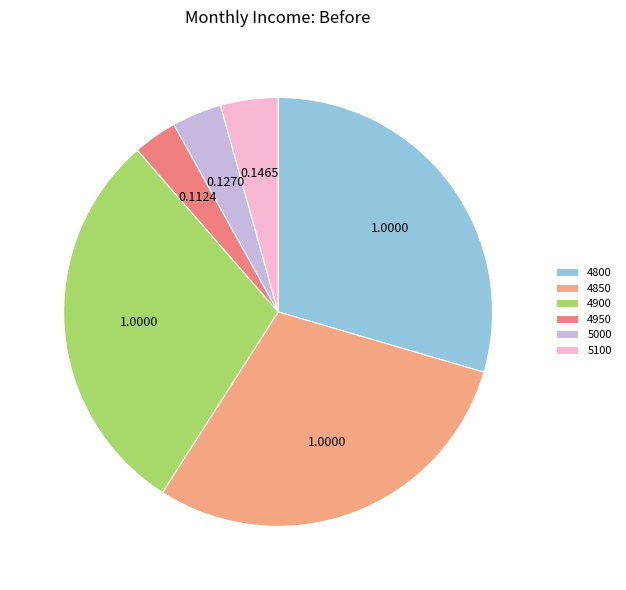

Combined, do 4800 and 4900 account for over 50%?

Yes